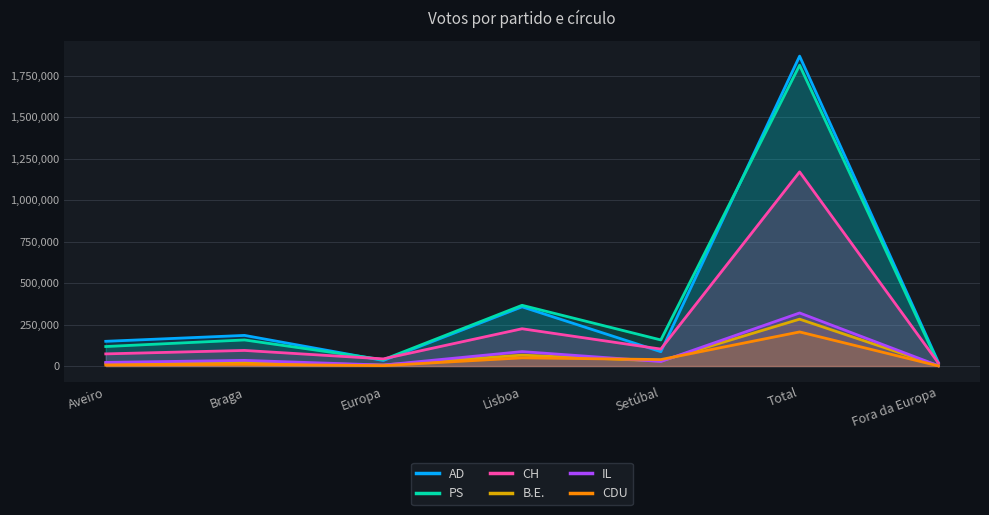

What is the spread (max minus min) of values at Lisboa?

316581